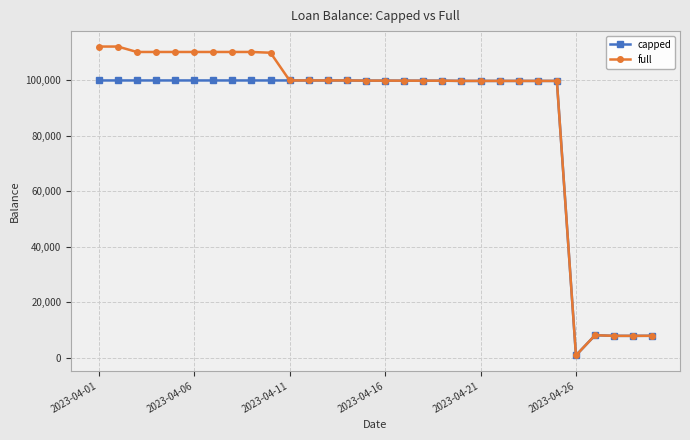

Is this an area chart (filled region under the line)?

No